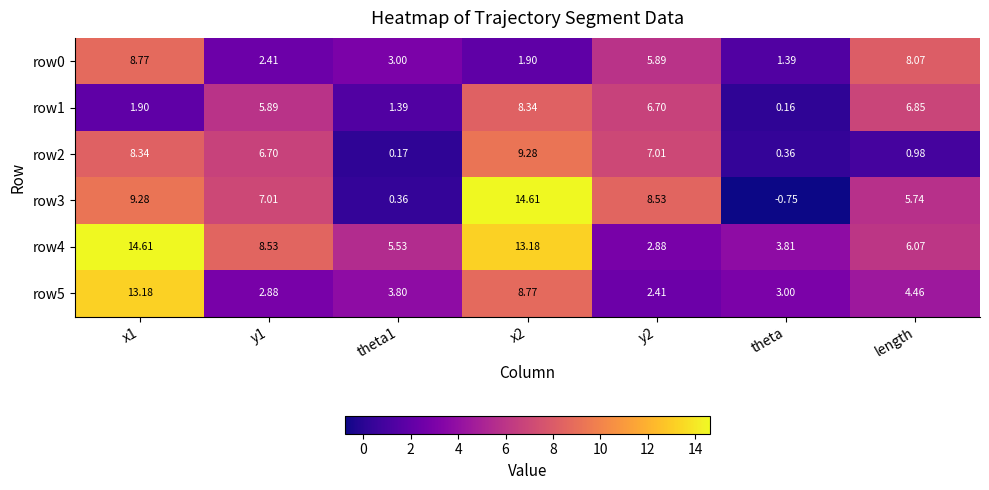

Which label corresponds to the smallest value in the chart?

theta